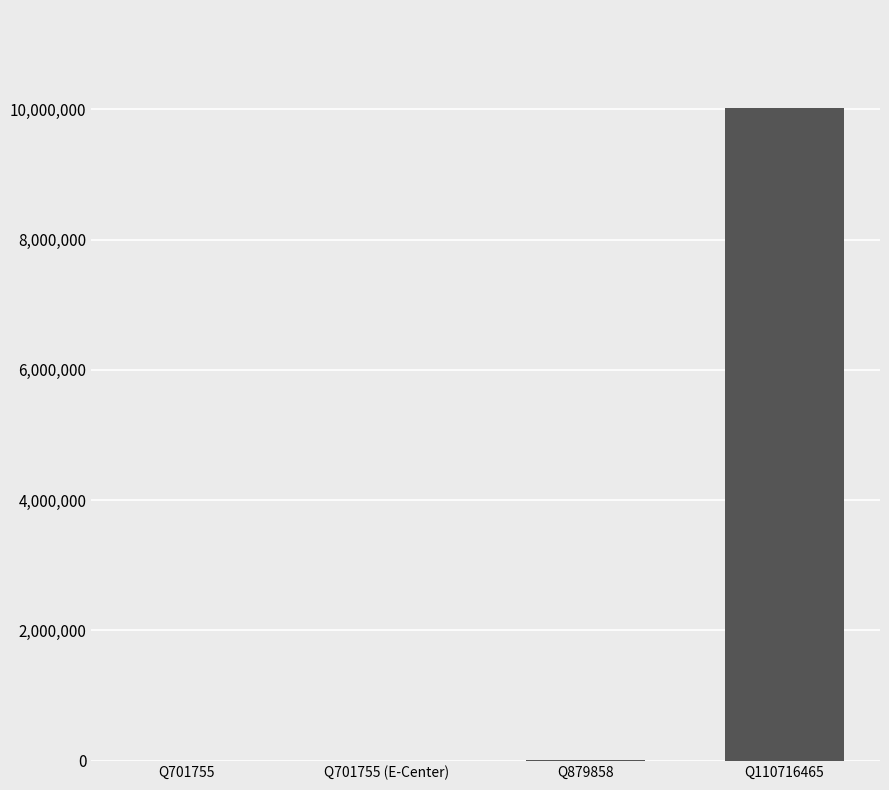

Count the number of data series in this chart.

1